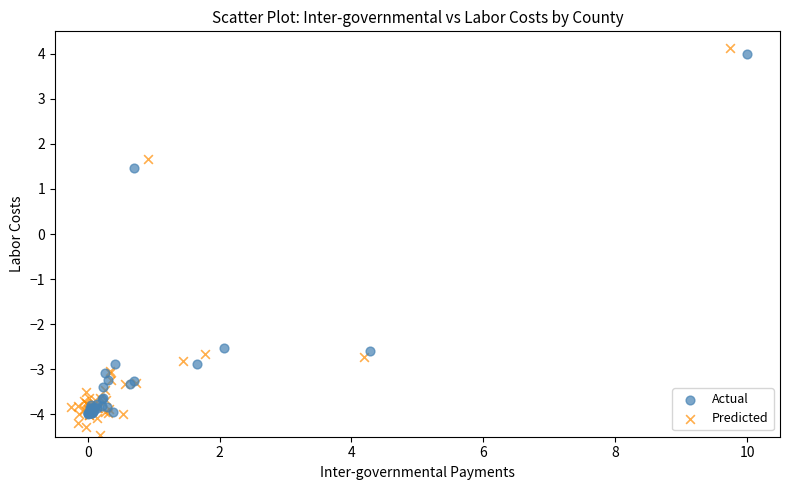

What are all the series names shown in the legend?

Actual, Predicted